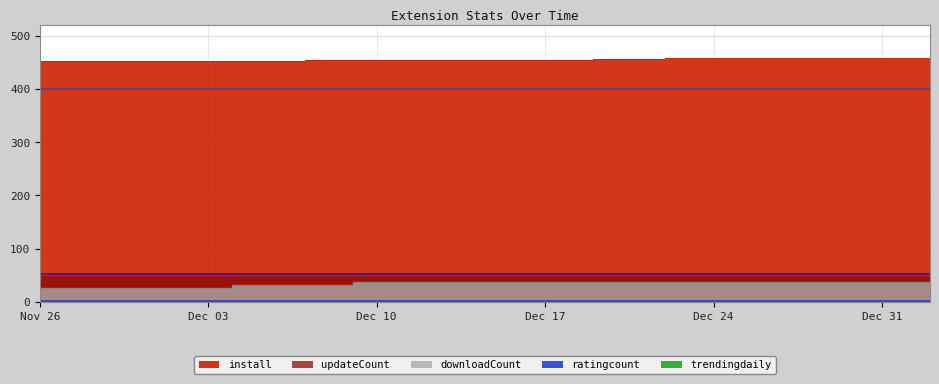

True or false: install and downloadCount cross at least once.

False